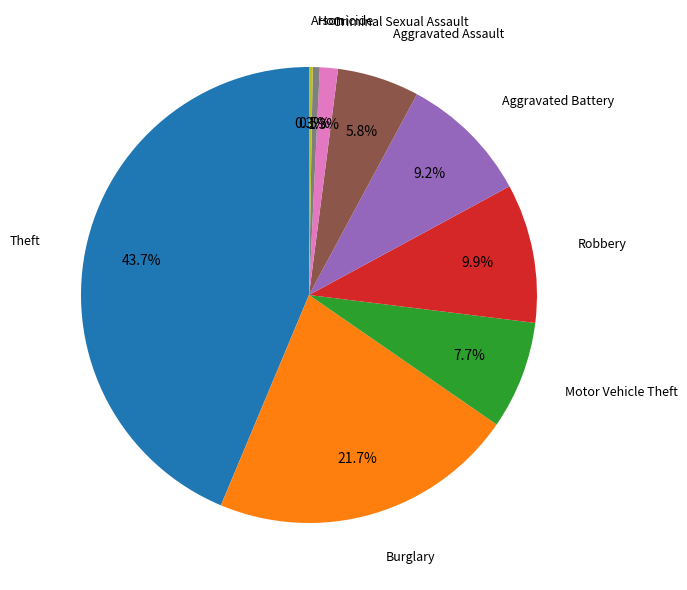

Does any single category account for the majority?

No